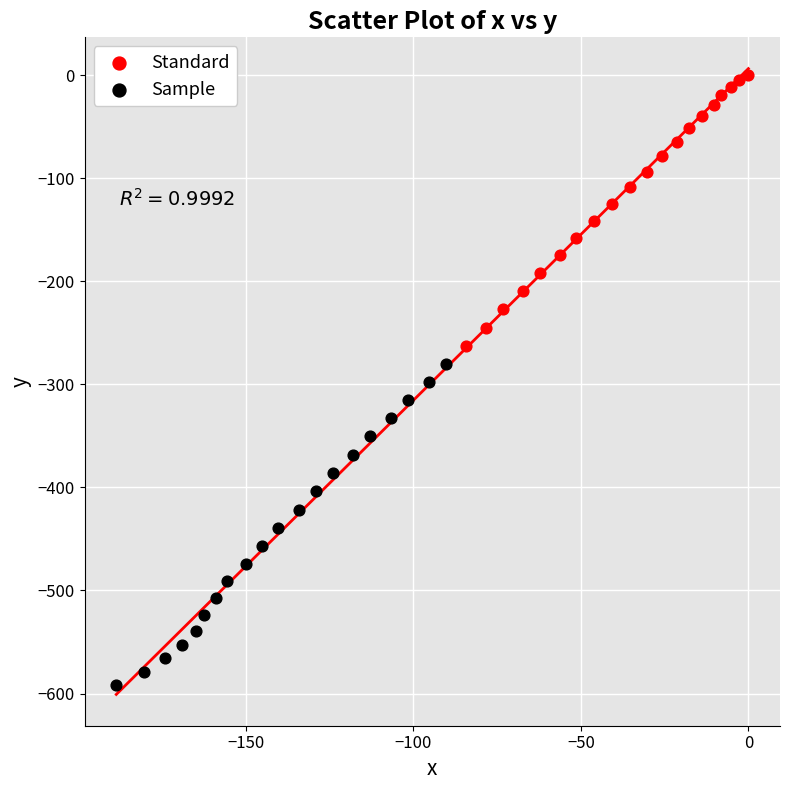

Which series contains the highest Y value?

Standard